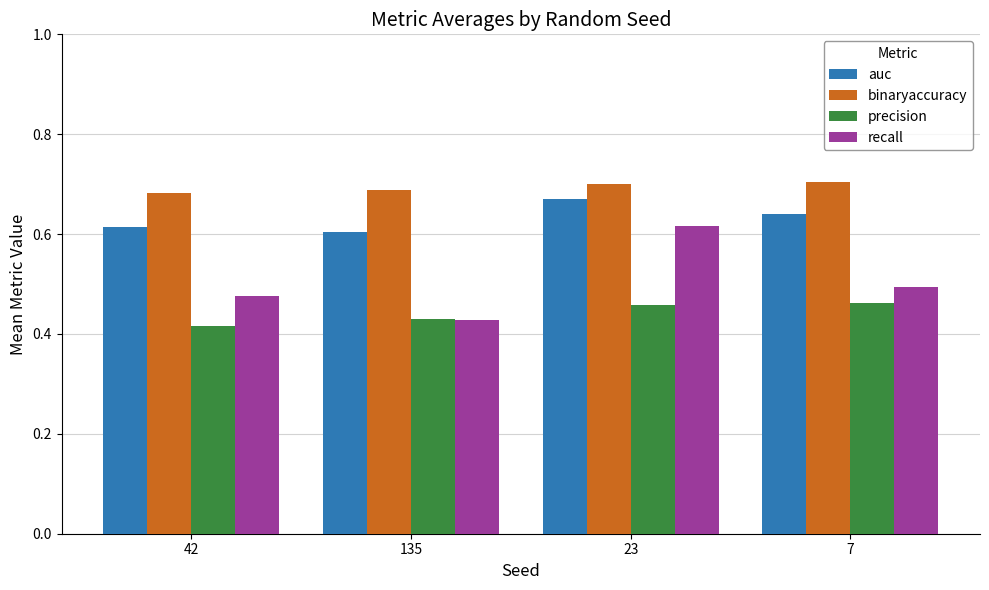

True or false: binaryaccuracy has a value of 0.4 at 42.

False